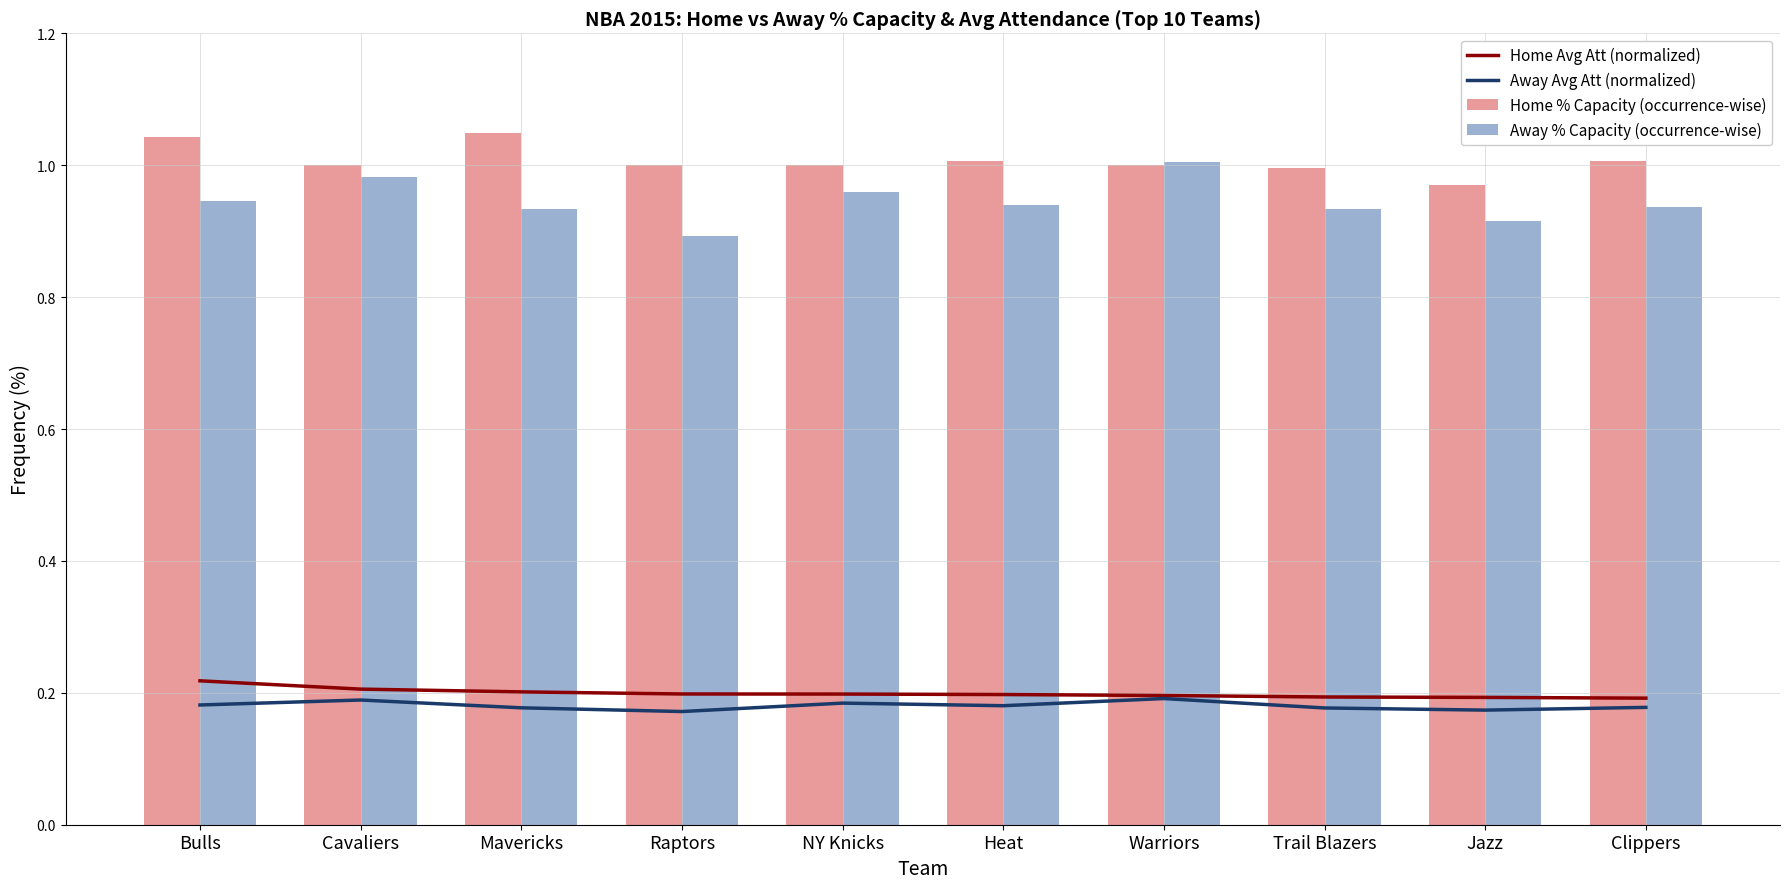

True or false: Home Avg Att (normalized) has a value of 0.1 at Raptors.

False